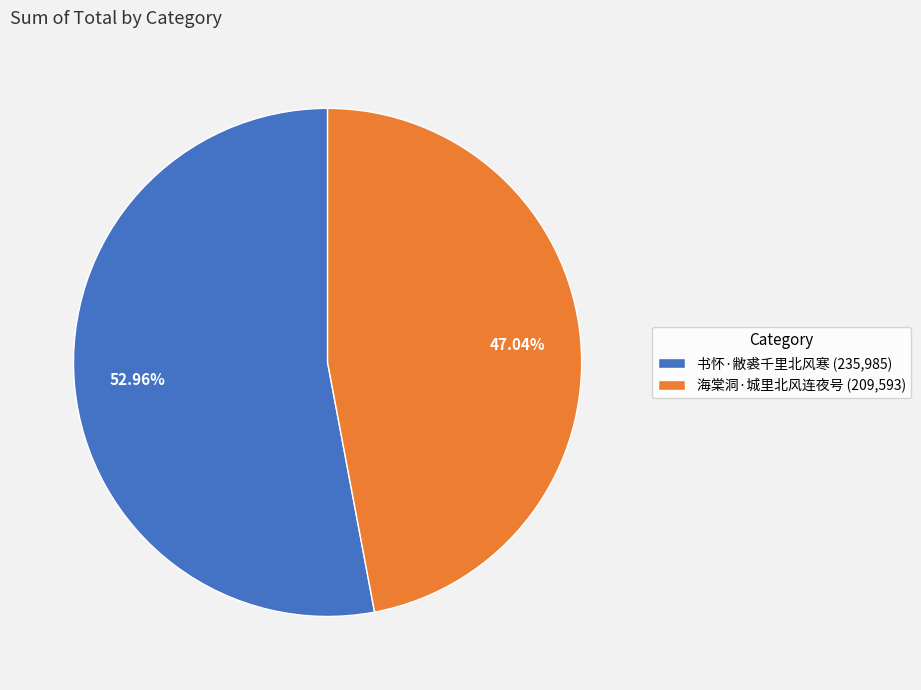

To the nearest percent, what portion does 书怀·敝裘千里北风寒 represent?

53%